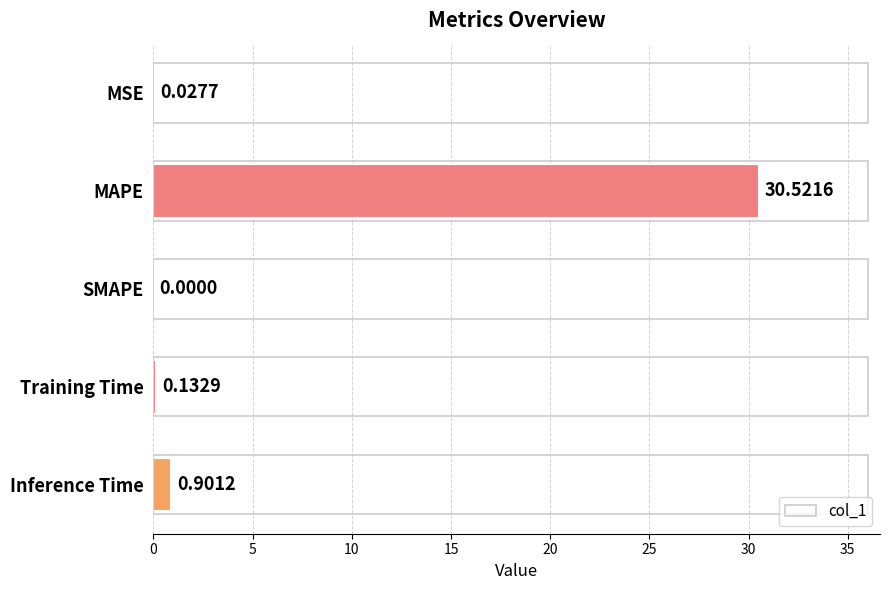

At which label is the value closest to 15?

Inference Time